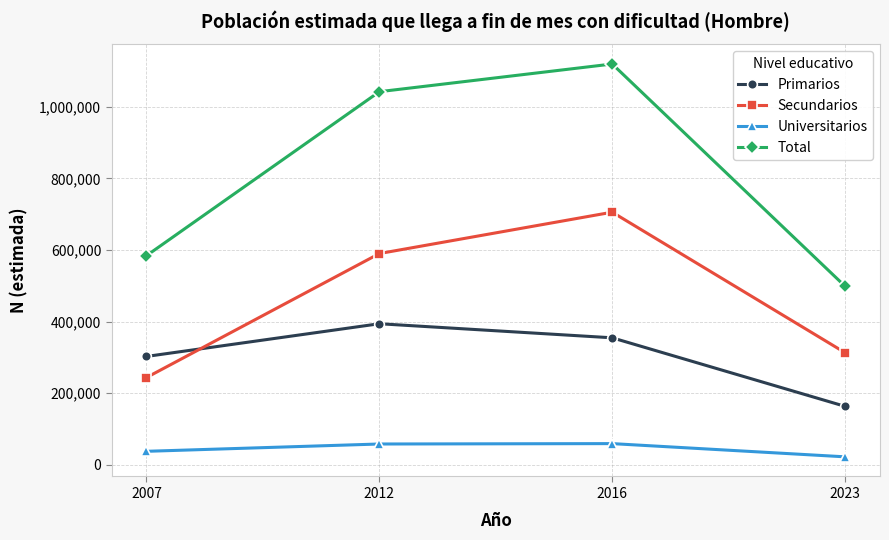

At 2016, list the series in order from largest to smallest.

Total, Secundarios, Primarios, Universitarios